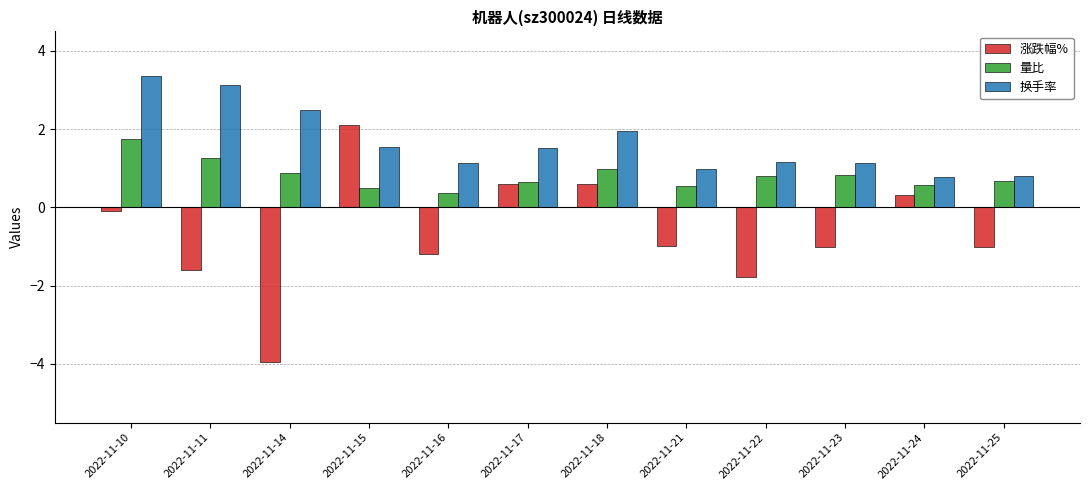

What is the total value across all series at 2022-11-23?

1.0